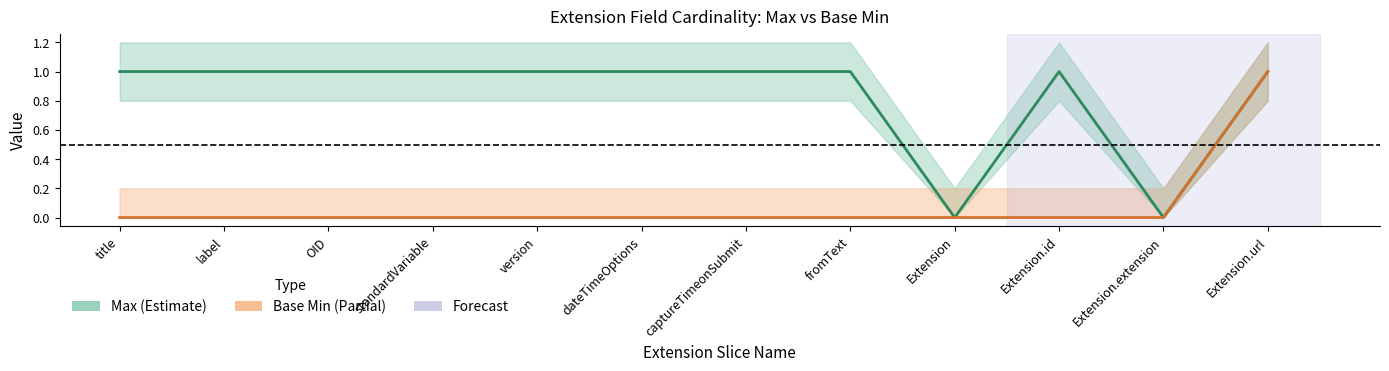

Reading right to left, what are all the values shown in this chart?

Max: 1	0	1	0	1	1	1	1	1	1	1	1
Base Min: 1	0	0	0	0	0	0	0	0	0	0	0